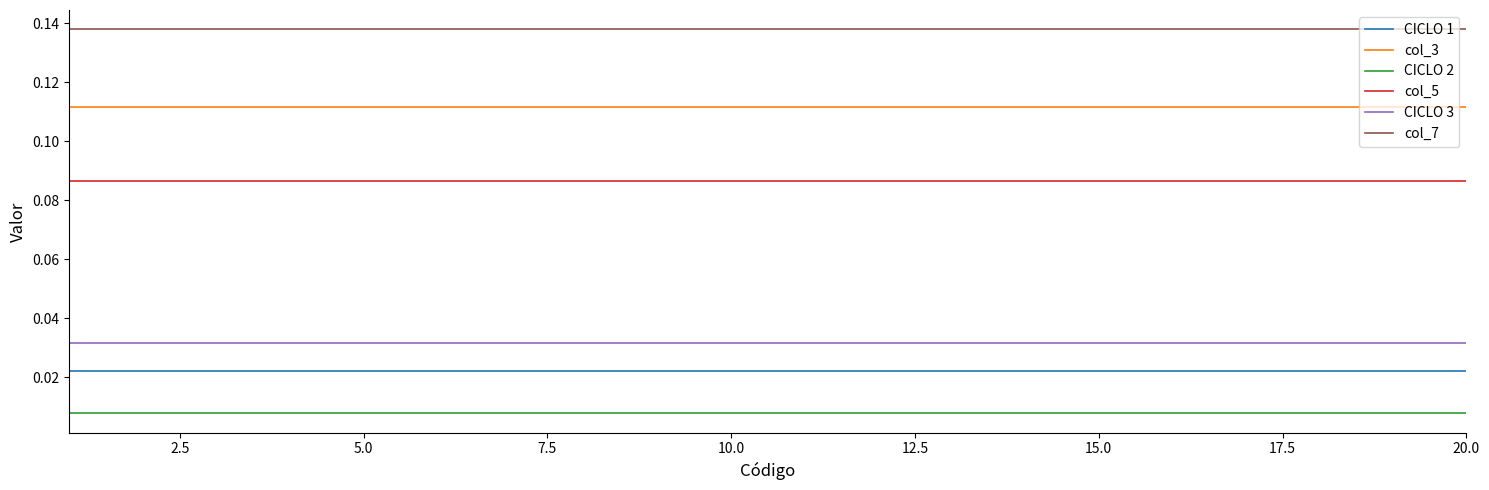

True or false: CICLO 2 and col_5 cross at least once.

False